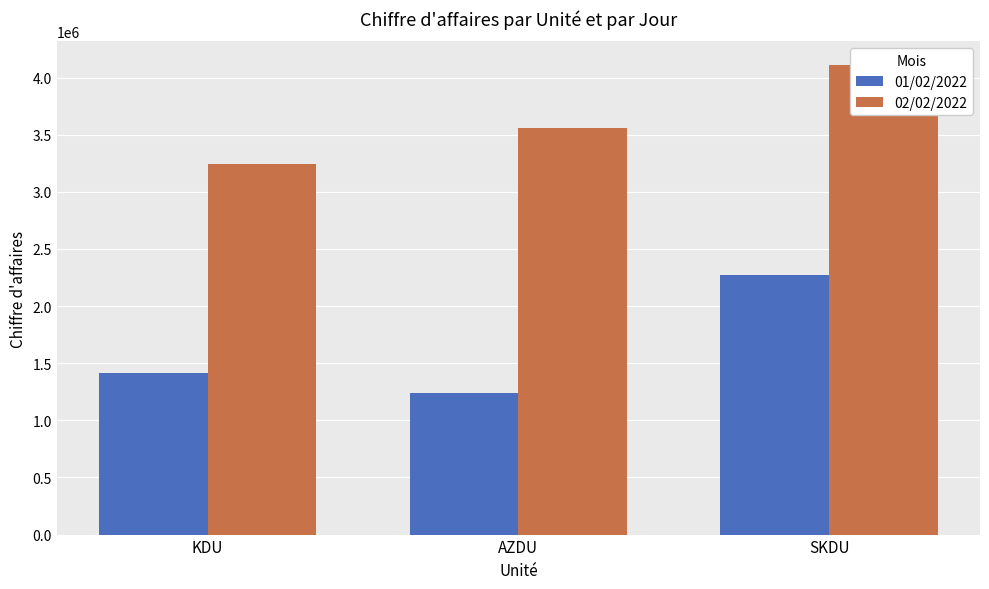

What is the sum of all 02/02/2022 values?

10909222.0